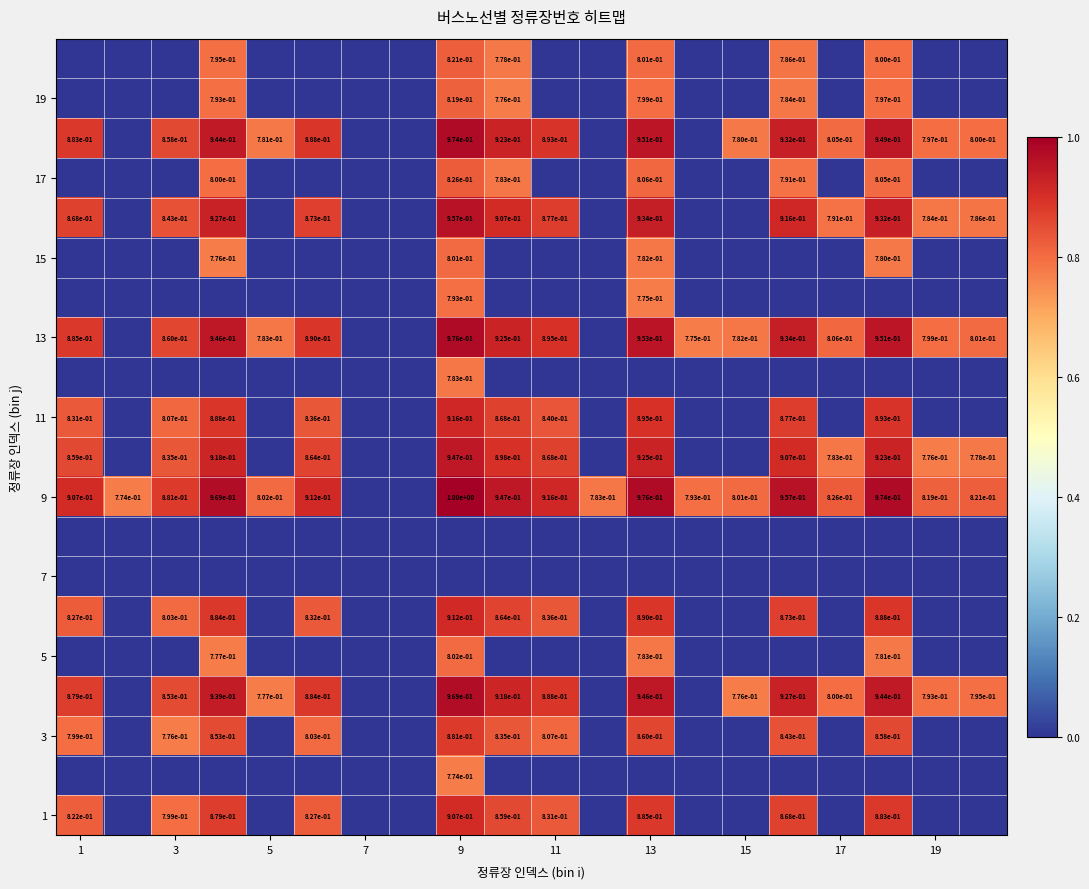

How many data points in 17 are above 0?

6